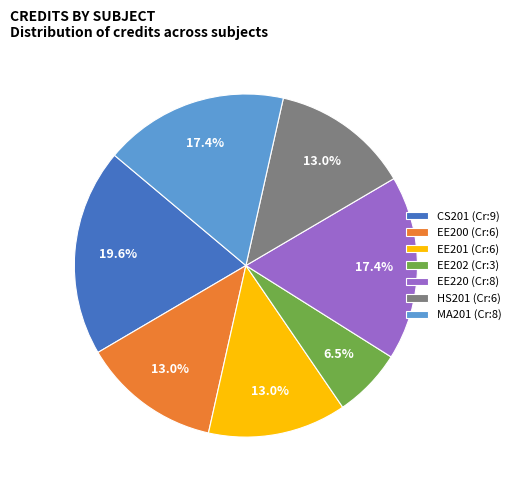

Is it true that HS201 is 13% of the pie?

True